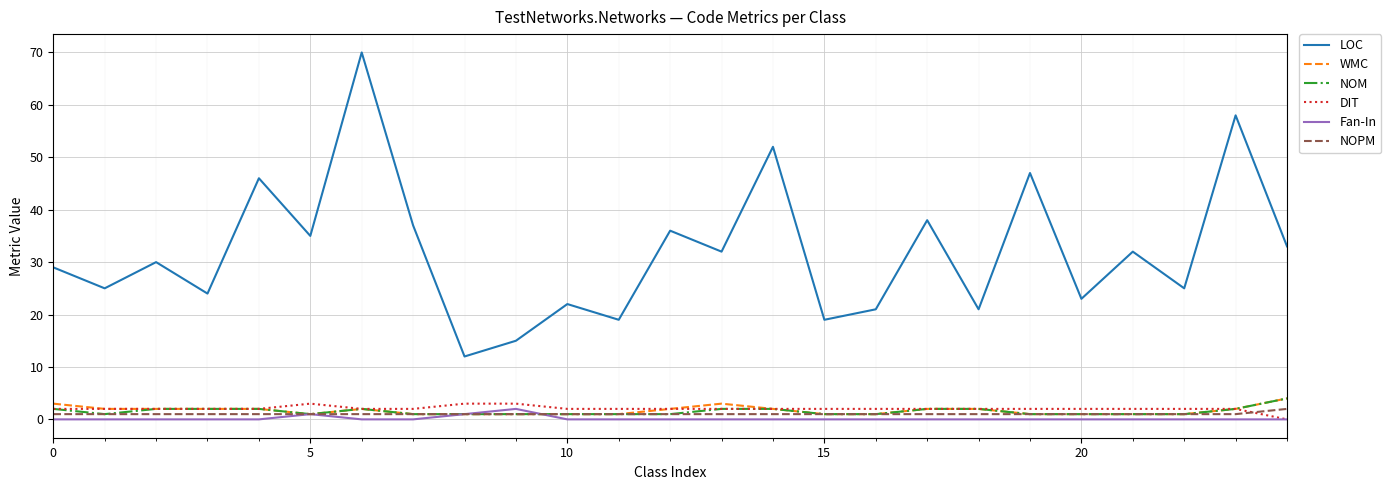

Which series has the largest range (max minus min)?

LOC